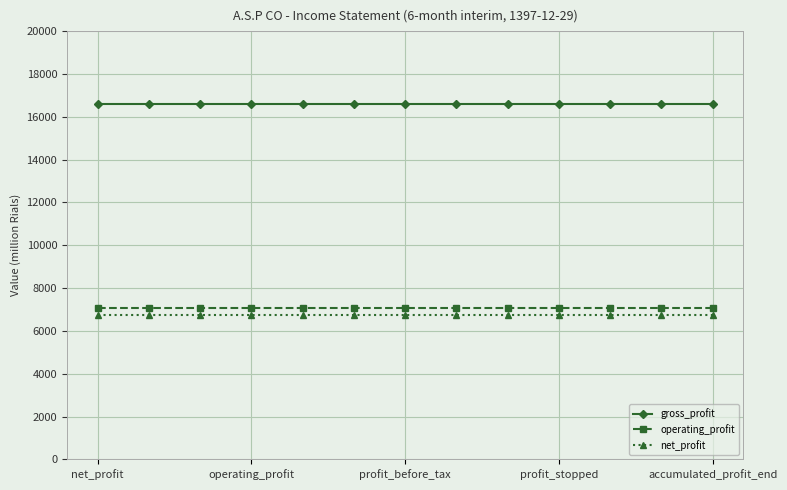

Which series has the largest total across all categories?

gross_profit